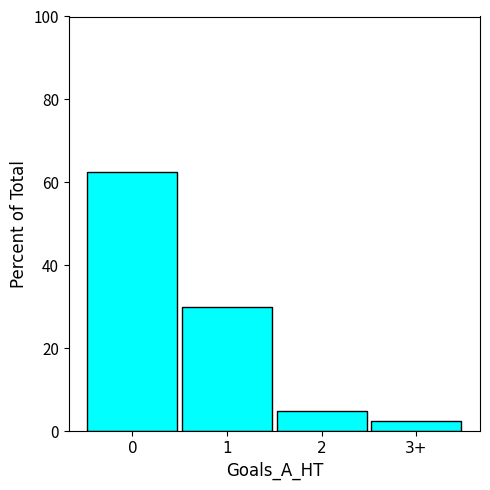

Count the number of data series in this chart.

1